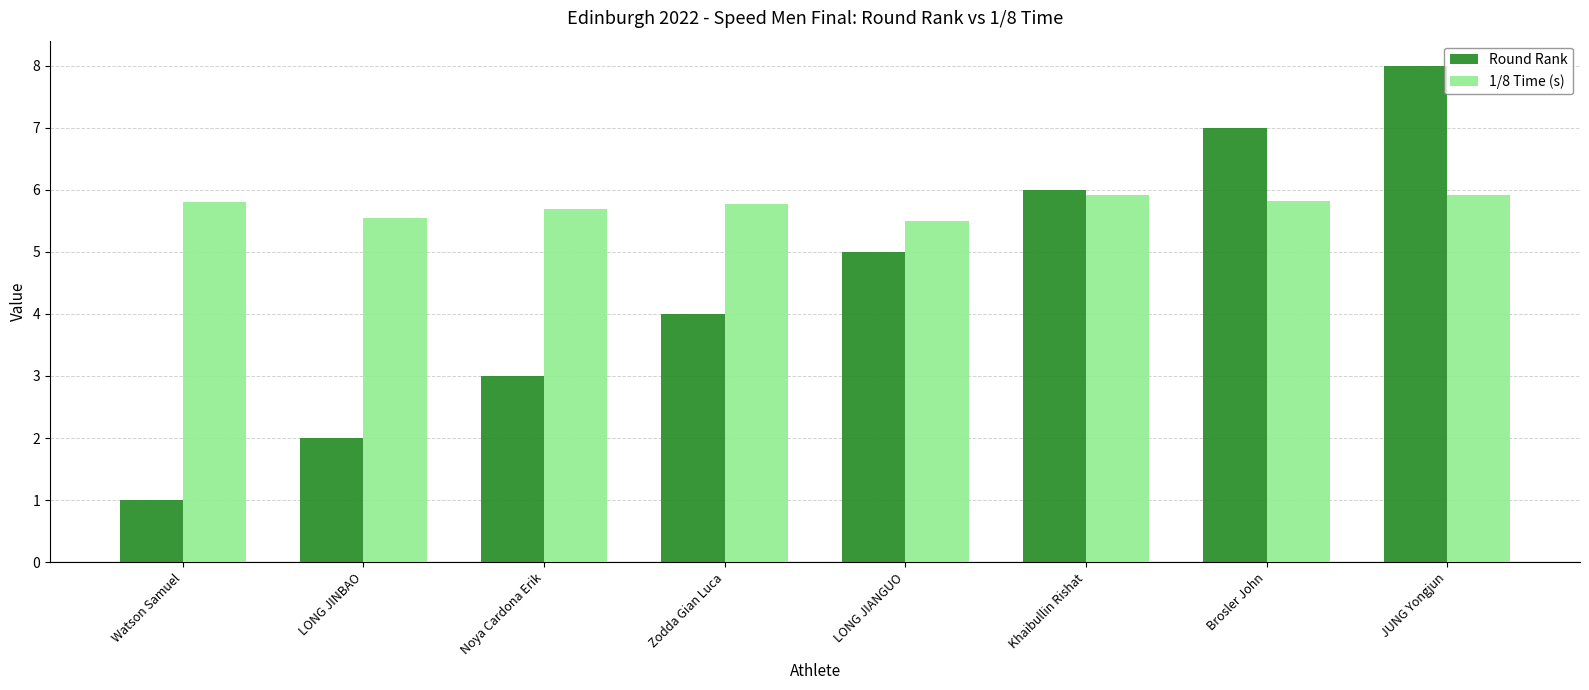

At which label does Round Rank reach its peak?

JUNG Yongjun